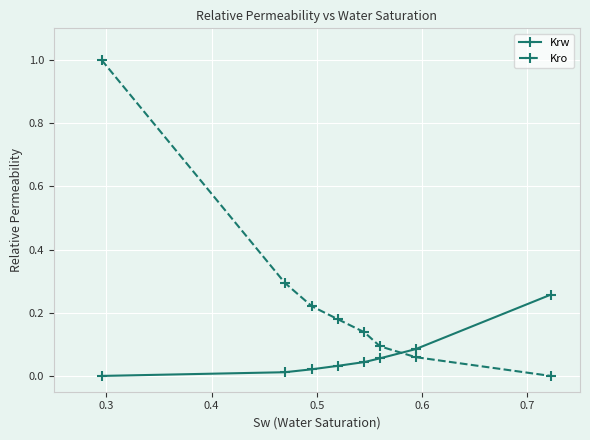

What is the maximum value shown in the chart?

1.0